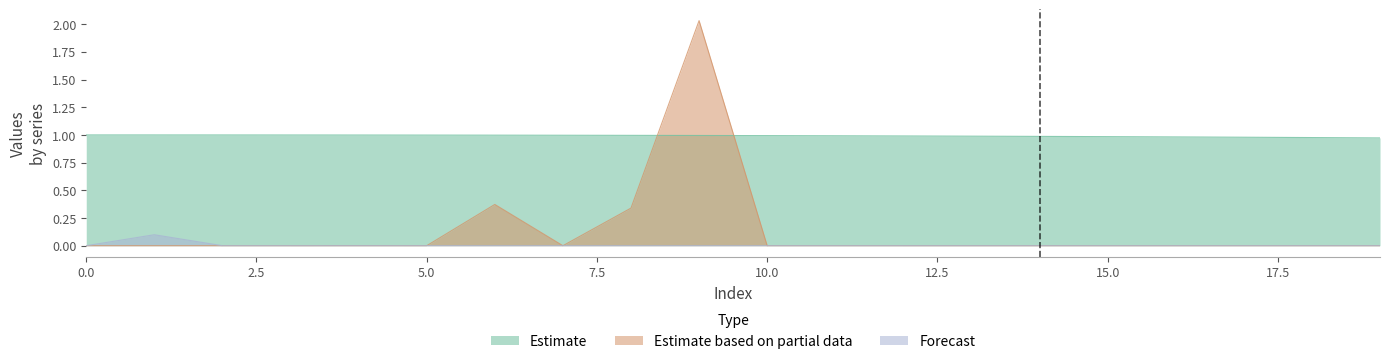

Rank the series by their maximum value, from lowest to highest.

Forecast, Estimate, Estimate based on partial data